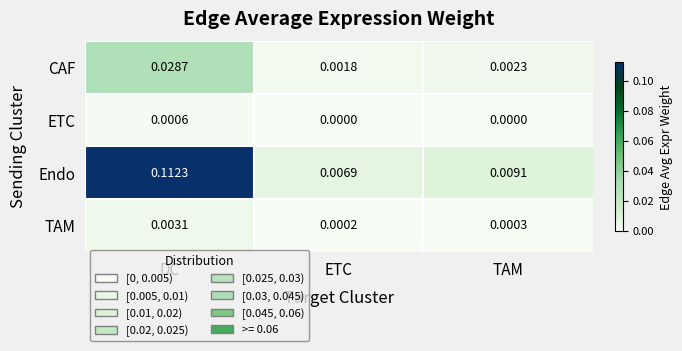

List the series in order of their peak value, highest first.

Endo, CAF, TAM, ETC